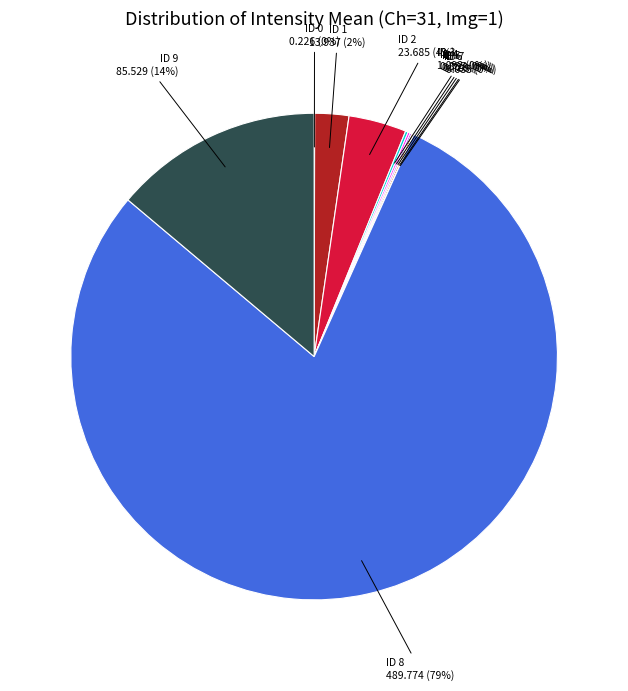

The ID 9 slice represents 14% of the pie. True or false?

True